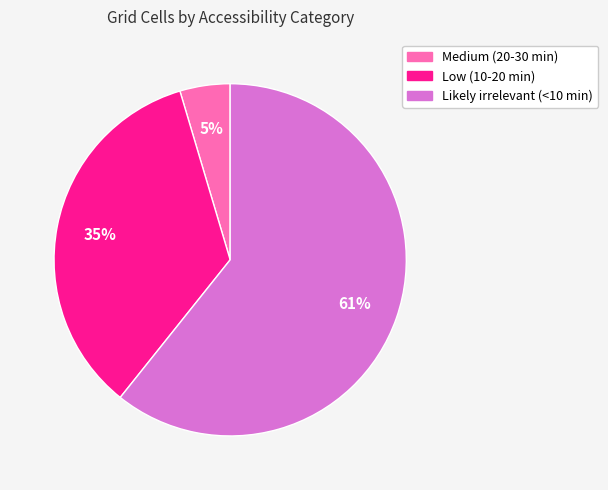

Rank the categories by value from lowest to highest.

Medium (20-30 min), Low (10-20 min), Likely irrelevant (<10 min)